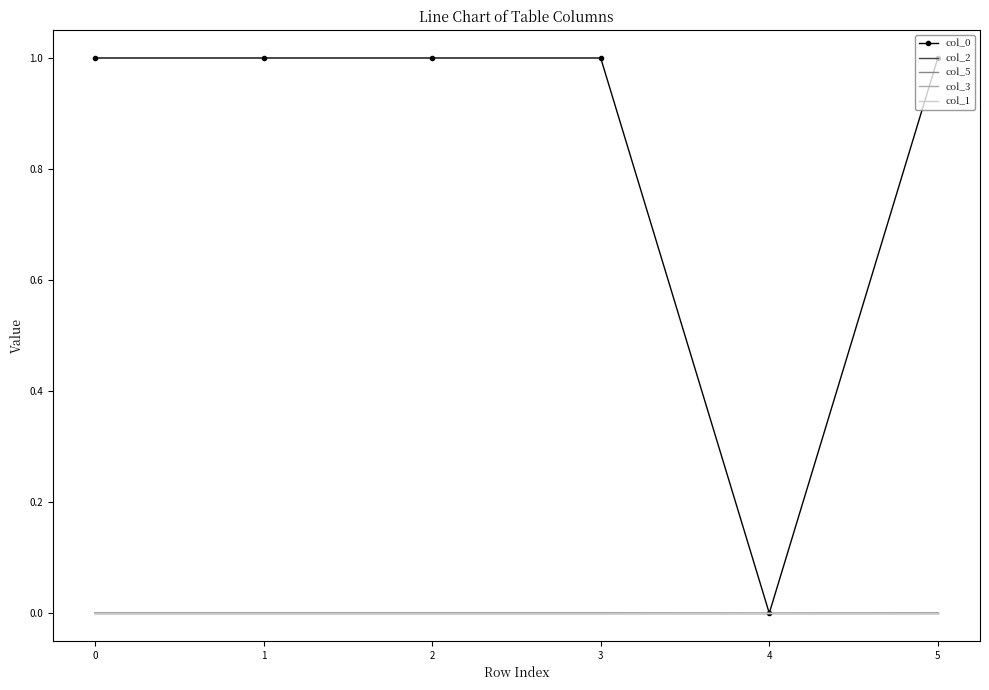

Is it true that col_5 equals 0.0 at 4?

True